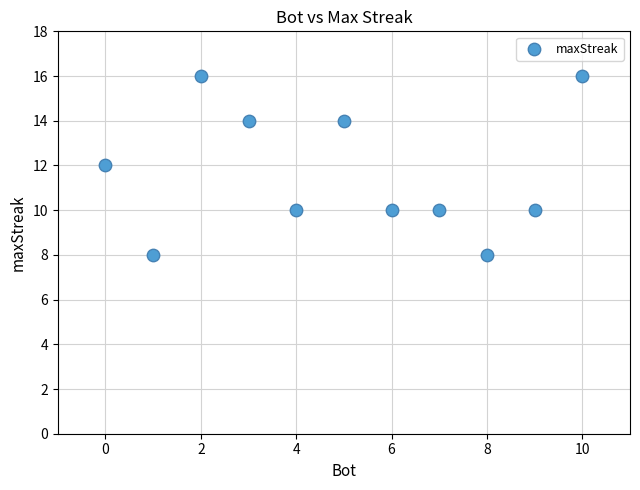

What is the average X value?

5